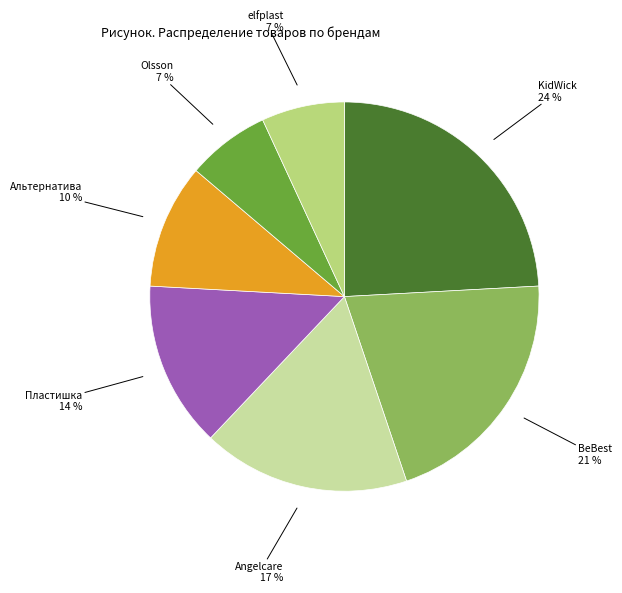

Is the sum of BeBest and Olsson greater than half?

No